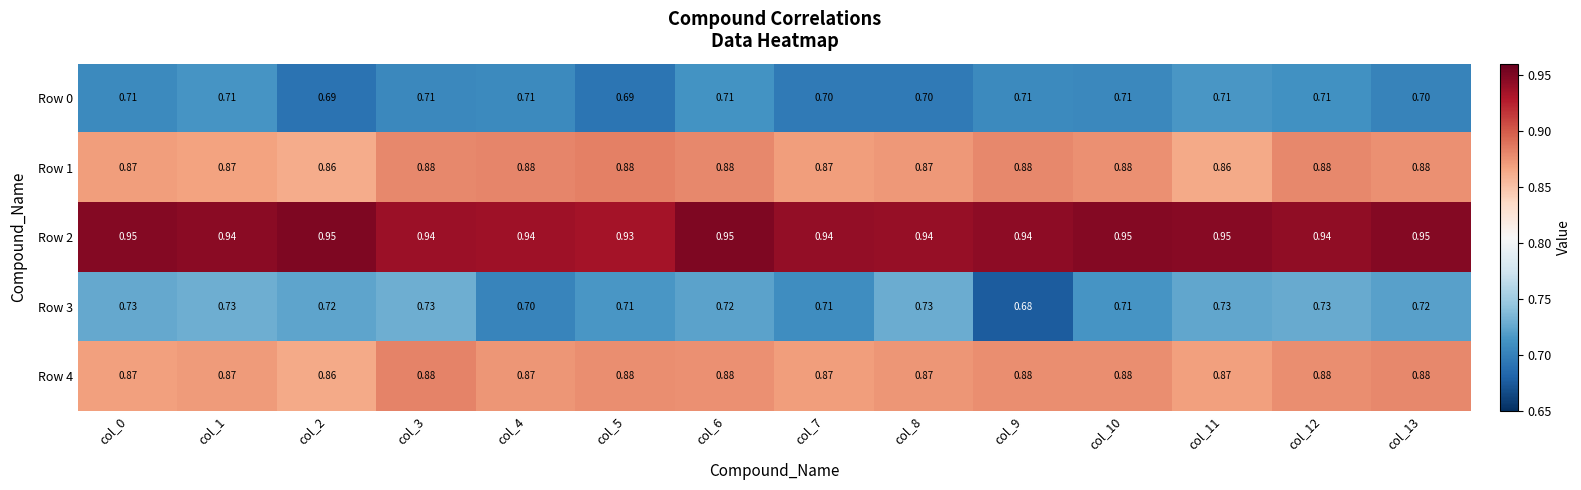

Is the value of Row 4 at col_0 greater than the value of Row 3 at col_0?

Yes